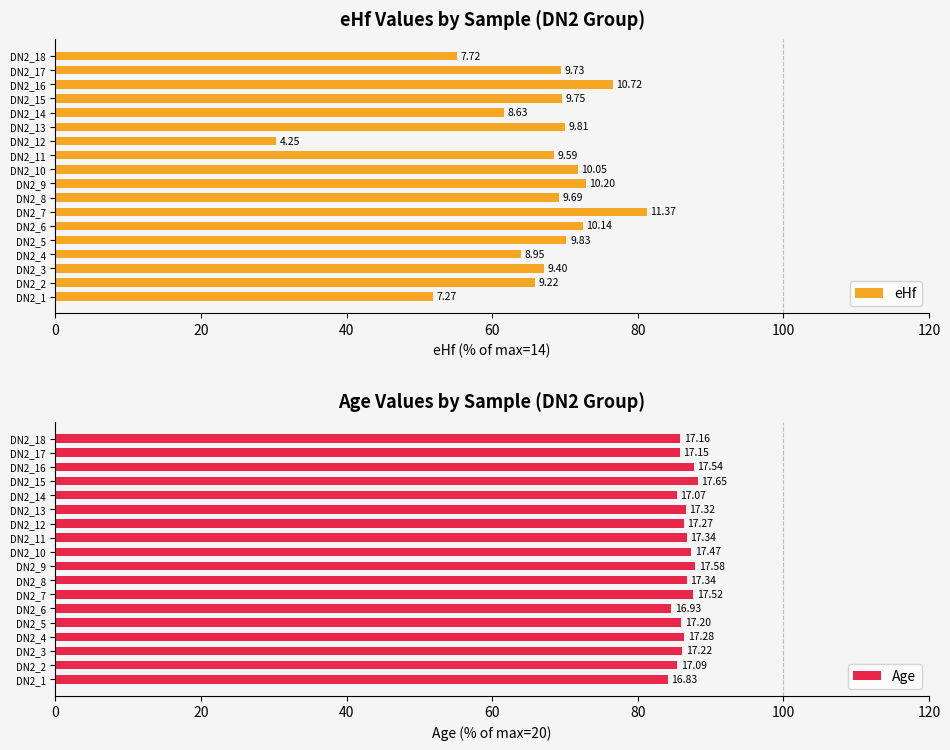

What is the value of the eHf bar at the 11th from the left?

68.5